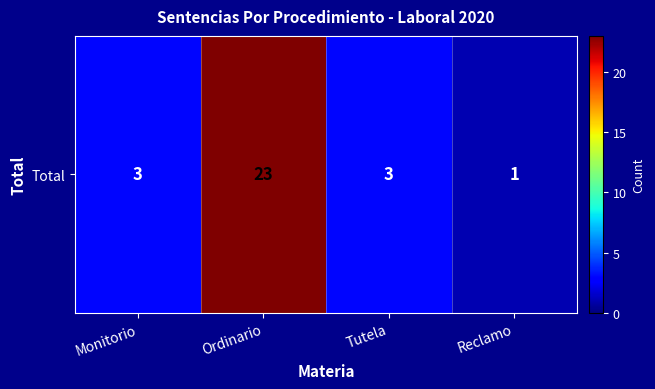

What is the approximate value at Monitorio?

3